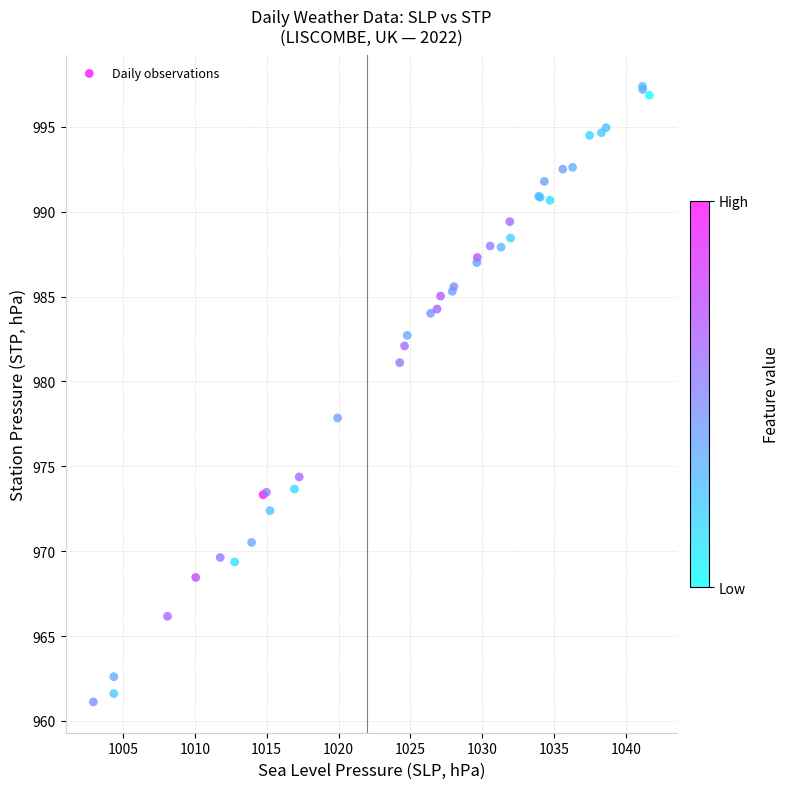

What Y value in the scatter plot is closest to 979?

977.8